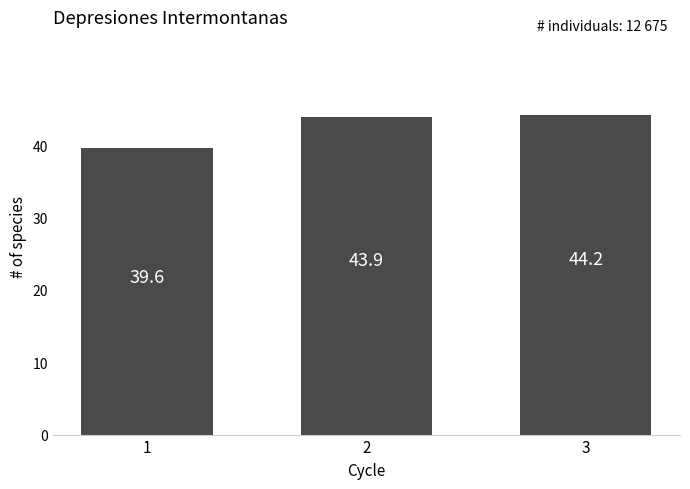

Are the bars grouped side by side (vs. stacked)?

No